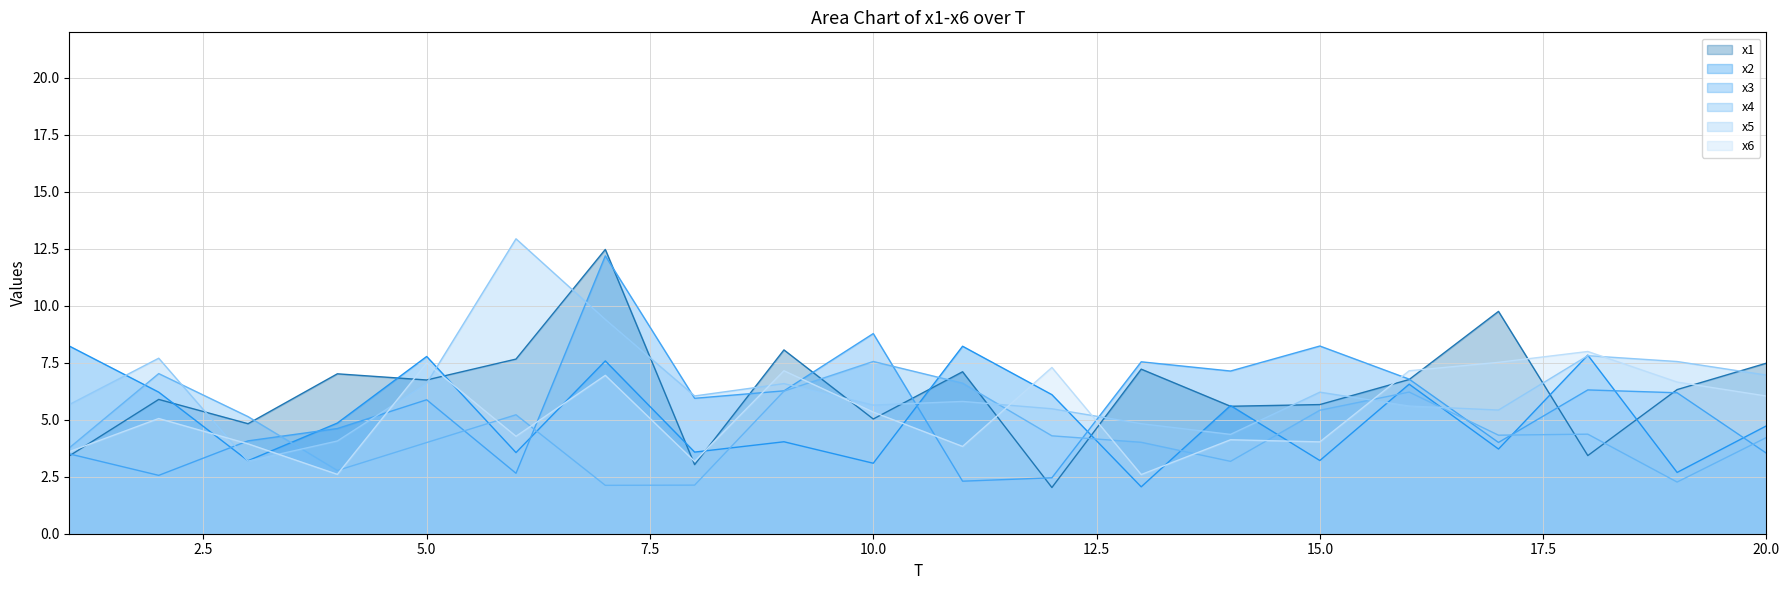

What value does the x5 series have at 12?

5.5